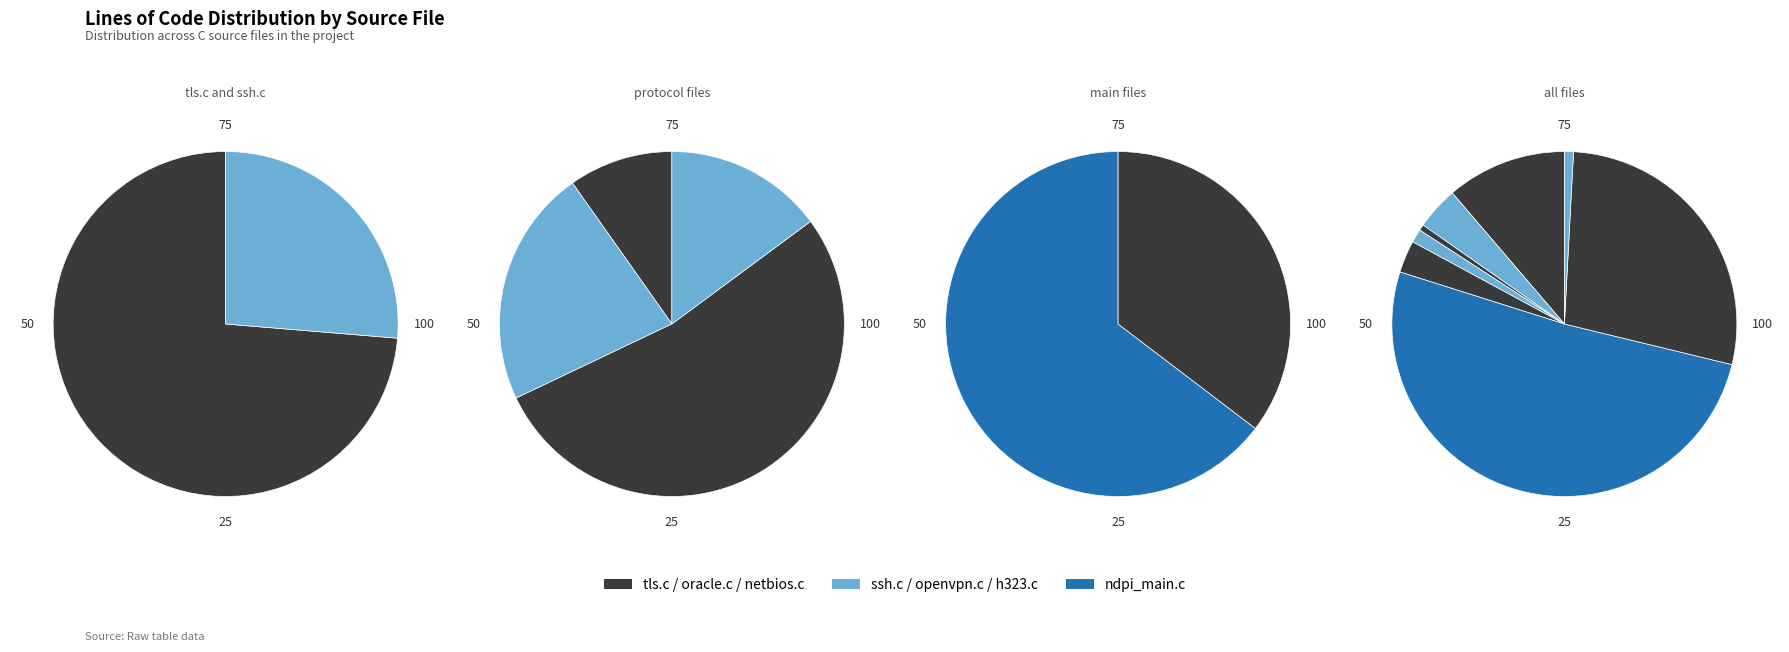

Is it true that tls.c is 11% of the pie?

True